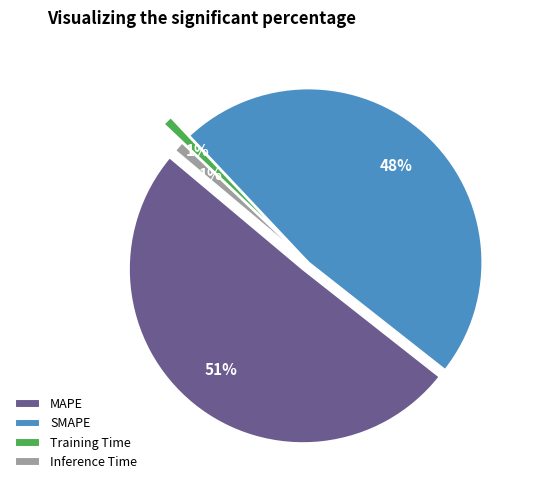

What is the change in value from SMAPE to Inference Time?

-11.2